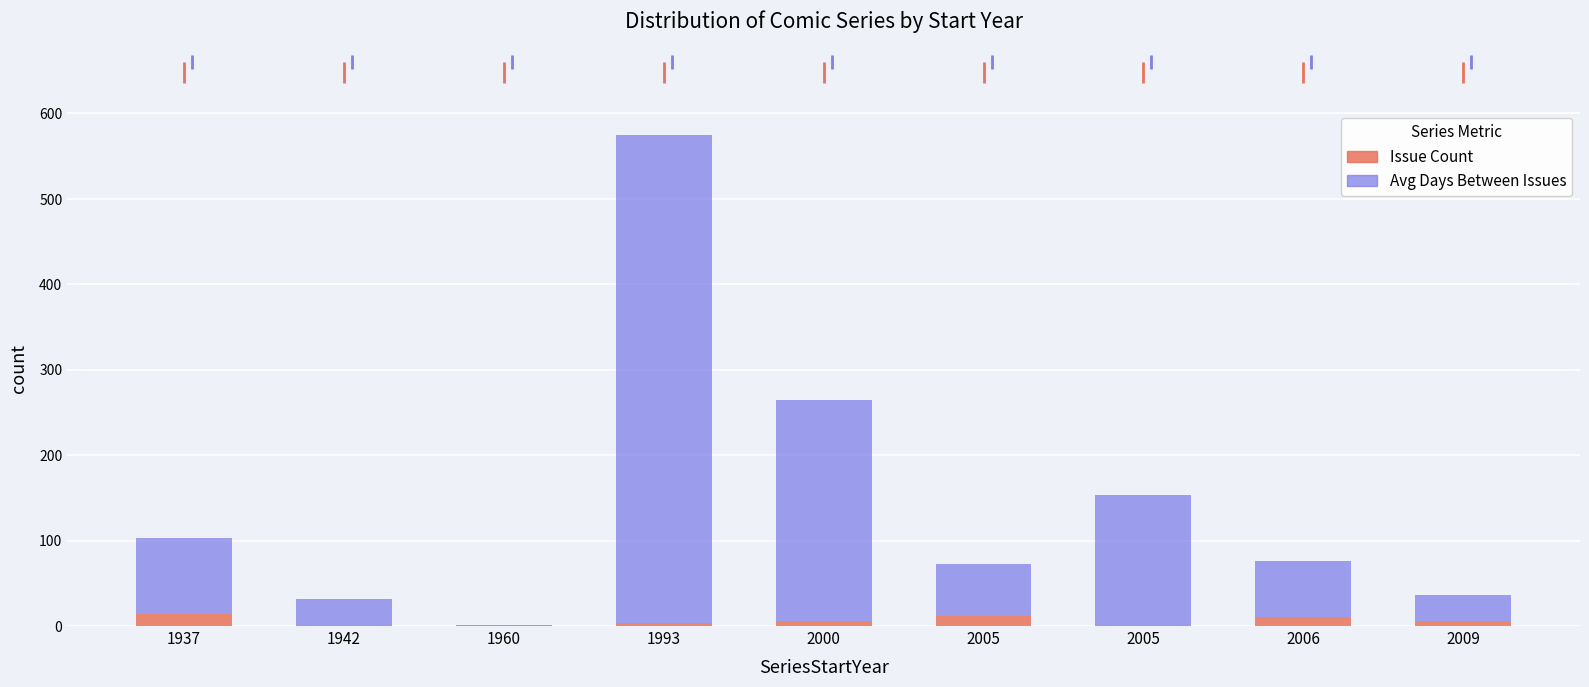

What are all the series names shown in the legend?

Issue Count, Avg Days Between Issues